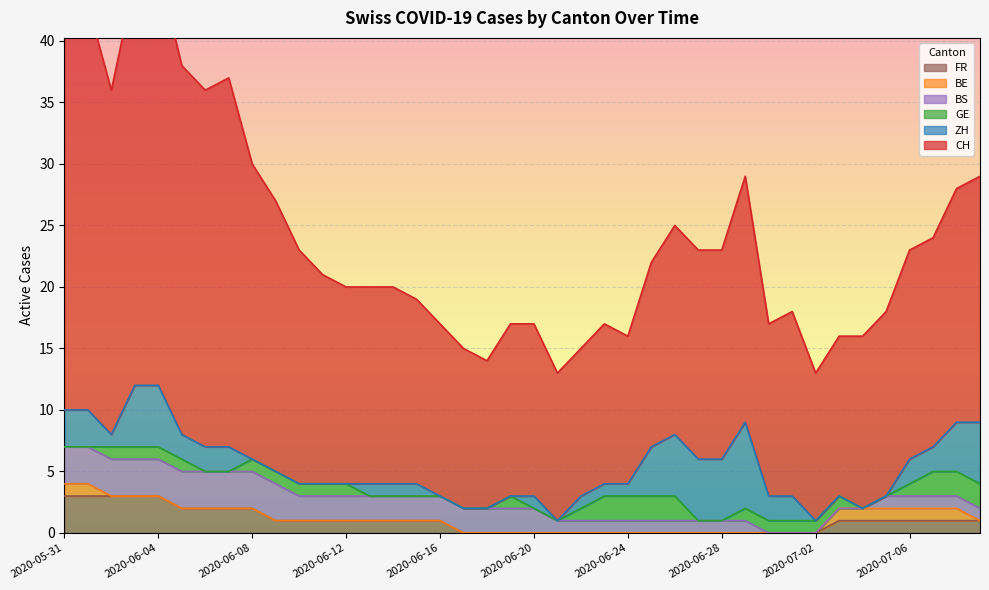

Count the BE values in the range 0 to 1.

40